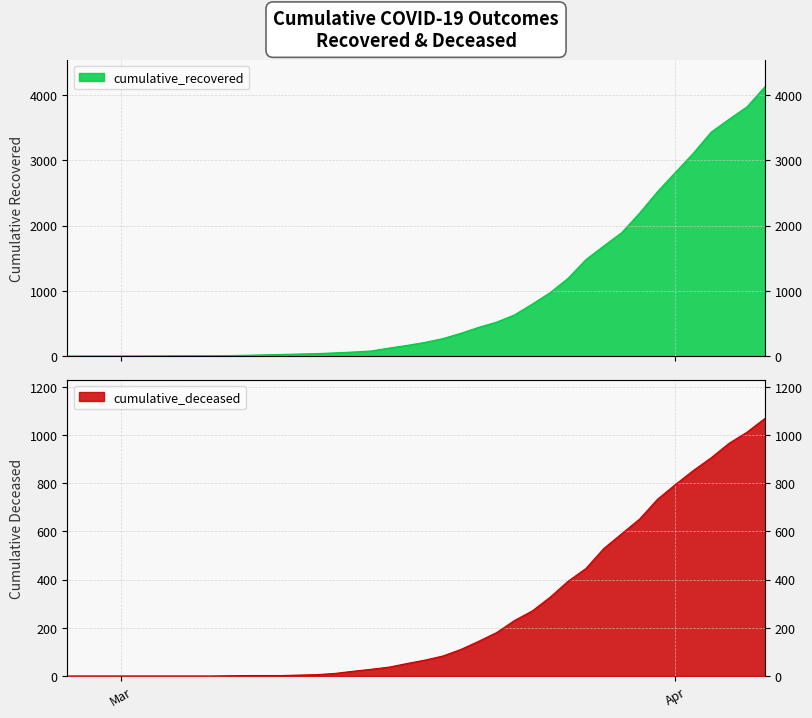

True or false: cumulative_deceased has more than 2 interior local peaks.

False